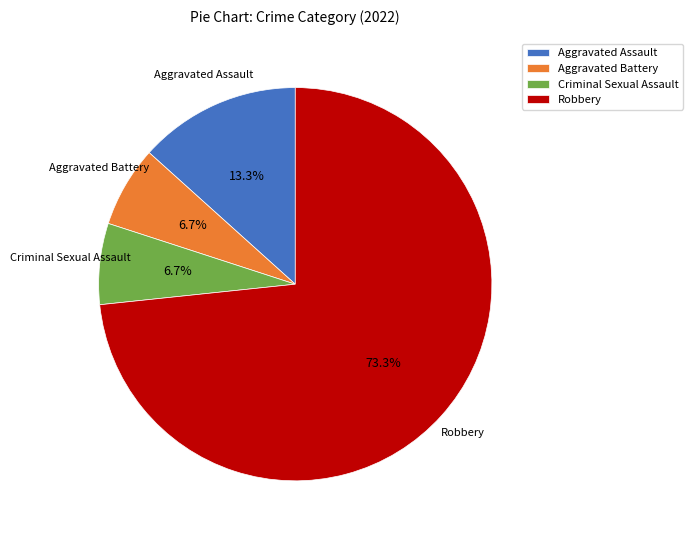

To the nearest percent, what portion does Aggravated Battery represent?

7%